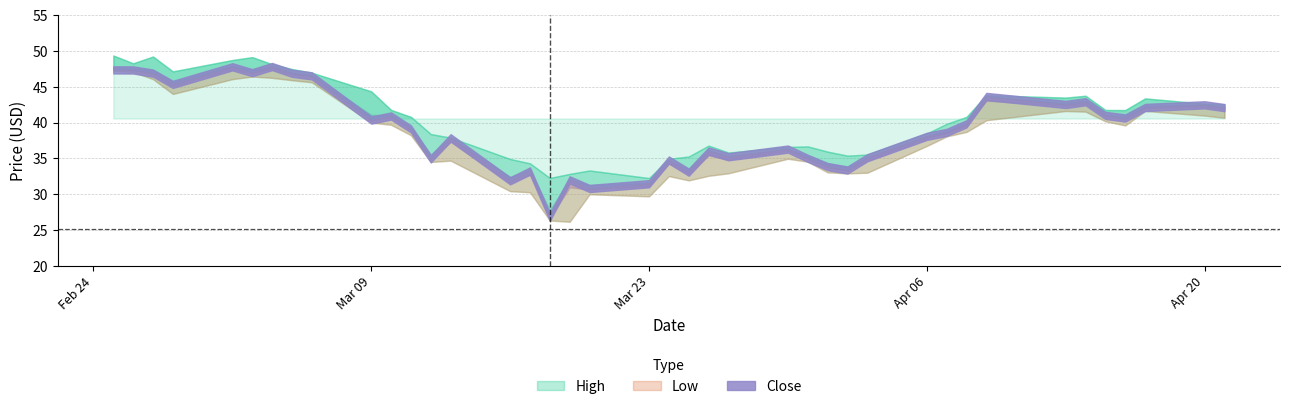

Rank the series by their average value, from lowest to highest.

Low, Close, High